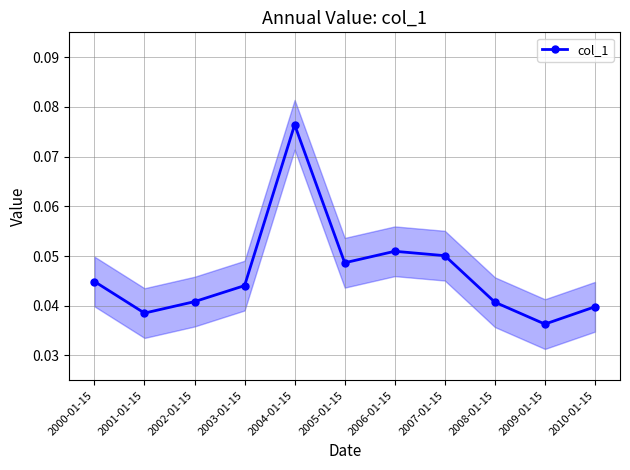

Reading left to right, what are all the values shown in this chart?

0.0	0.0	0.0	0.0	0.1	0.0	0.1	0.1	0.0	0.0	0.0